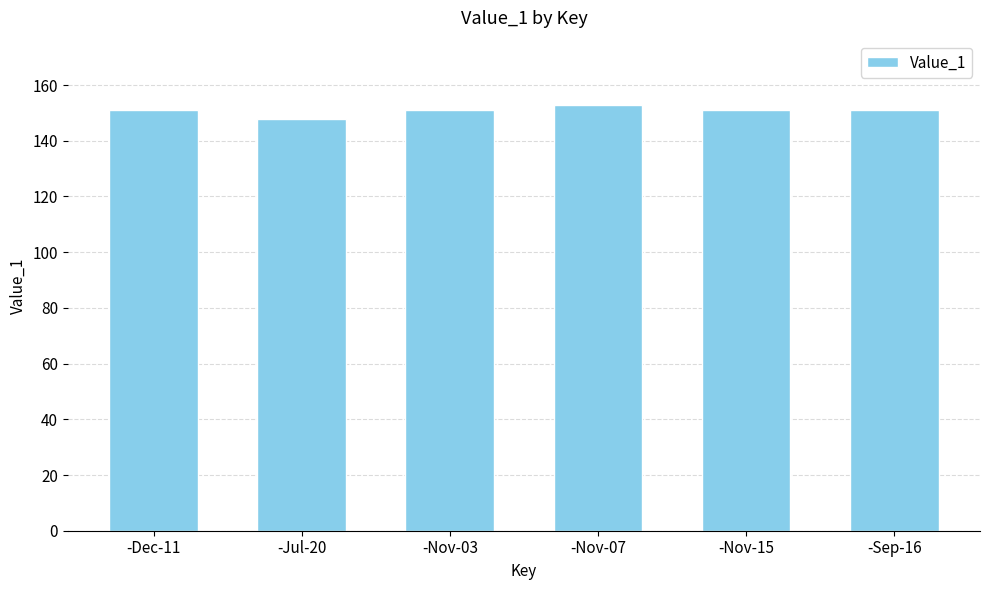

Reading right to left, list all the values displayed in this chart.

-Sep-16=151	-Nov-15=151	-Nov-07=153	-Nov-03=151	-Jul-20=148	-Dec-11=151